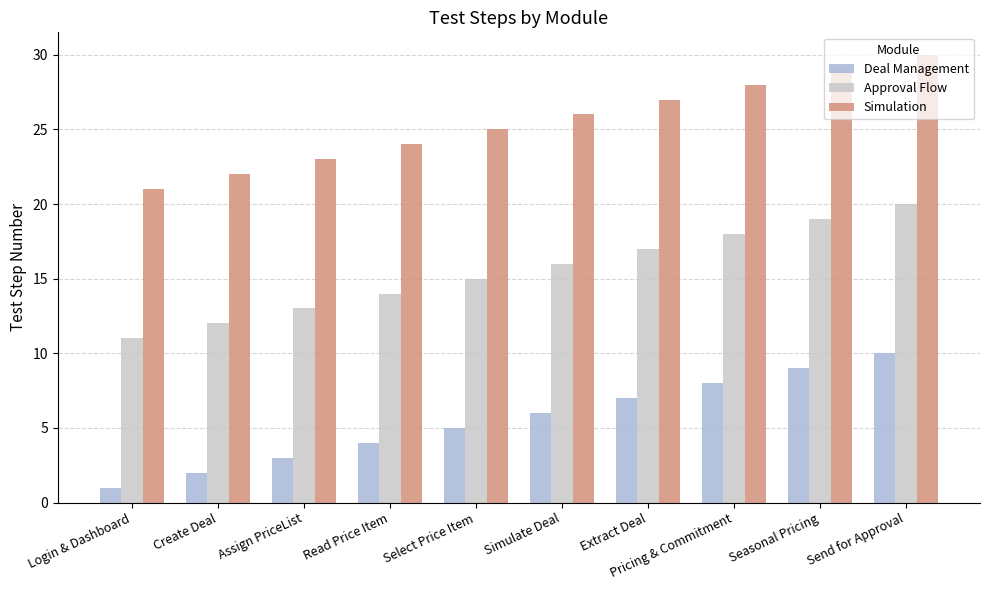

Is it true that Simulation equals 48 at Pricing & Commitment?

False